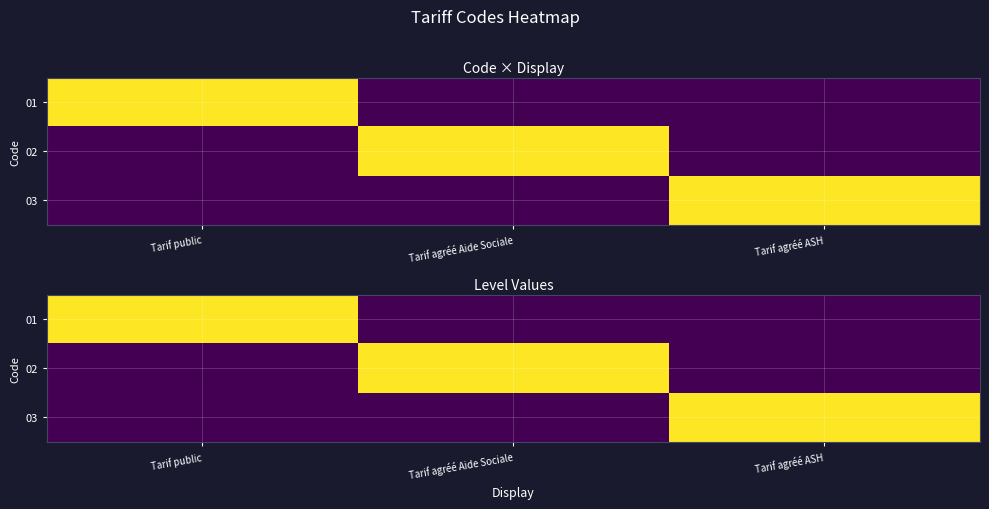

List the series in order of their peak value, highest first.

01, 02, 03